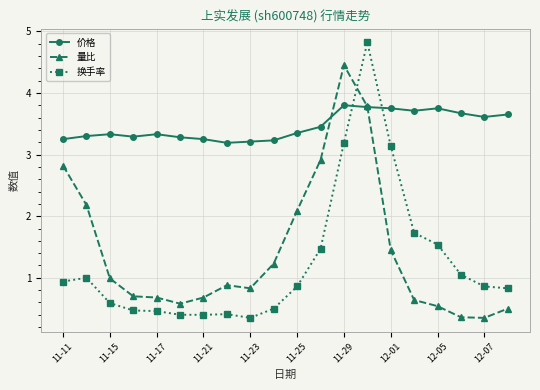

What is the maximum value shown in the chart?

4.8